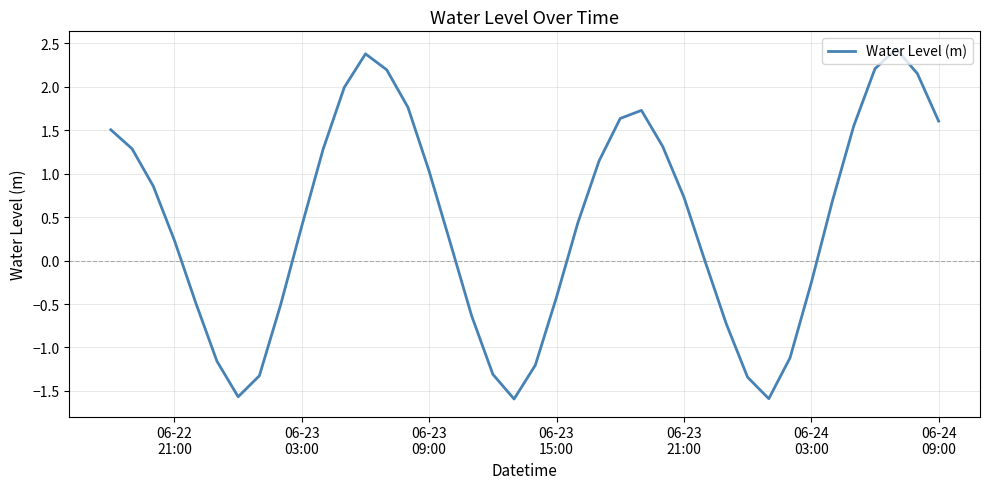

What is the difference between the maximum and minimum values?

4.0